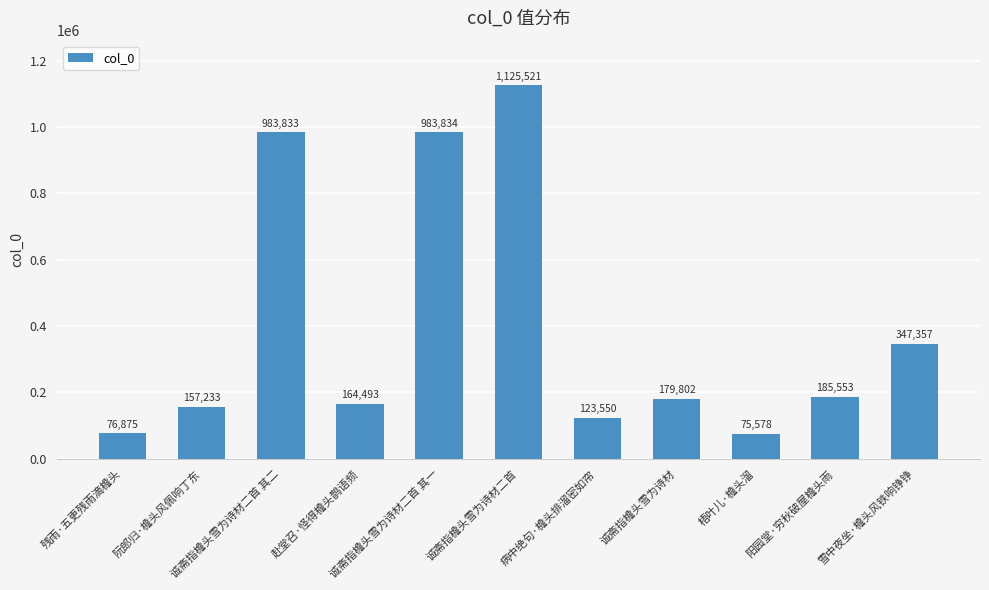

Rank the categories by value from lowest to highest.

梧叶儿·檐头溜, 残雨·五更残雨滴檐头, 病中绝句·檐头排溜密如帘, 阮郎归·檐头风佩响丁东, 赴堂召·怪得檐头鹊语频, 诚斋指檐头雪为诗材, 阳园堂·穷秋破屋檐头雨, 雪中夜坐·檐头风铁响铮铮, 诚斋指檐头雪为诗材二首 其二, 诚斋指檐头雪为诗材二首 其一, 诚斋指檐头雪为诗材二首